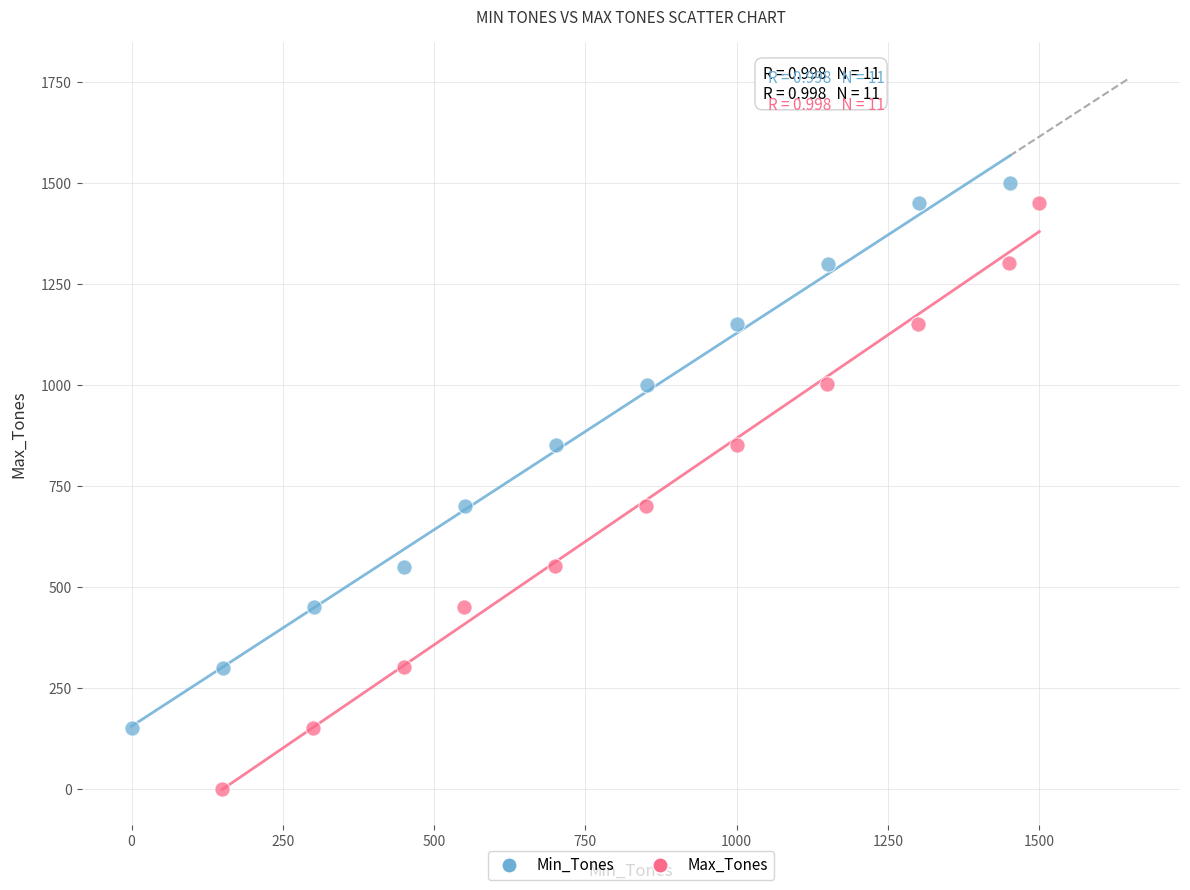

What are all the series names shown in the legend?

Min_Tones, Max_Tones